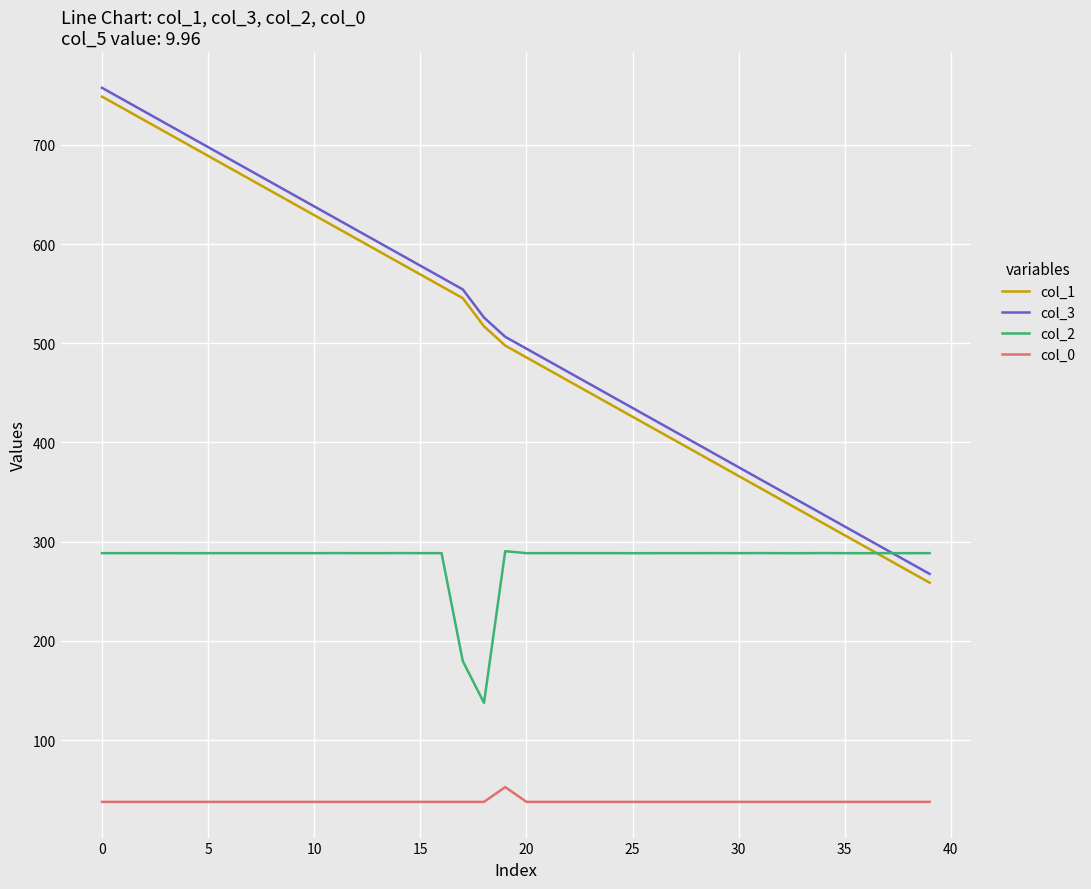

Rank the series by their maximum value, from highest to lowest.

col_3, col_1, col_2, col_0